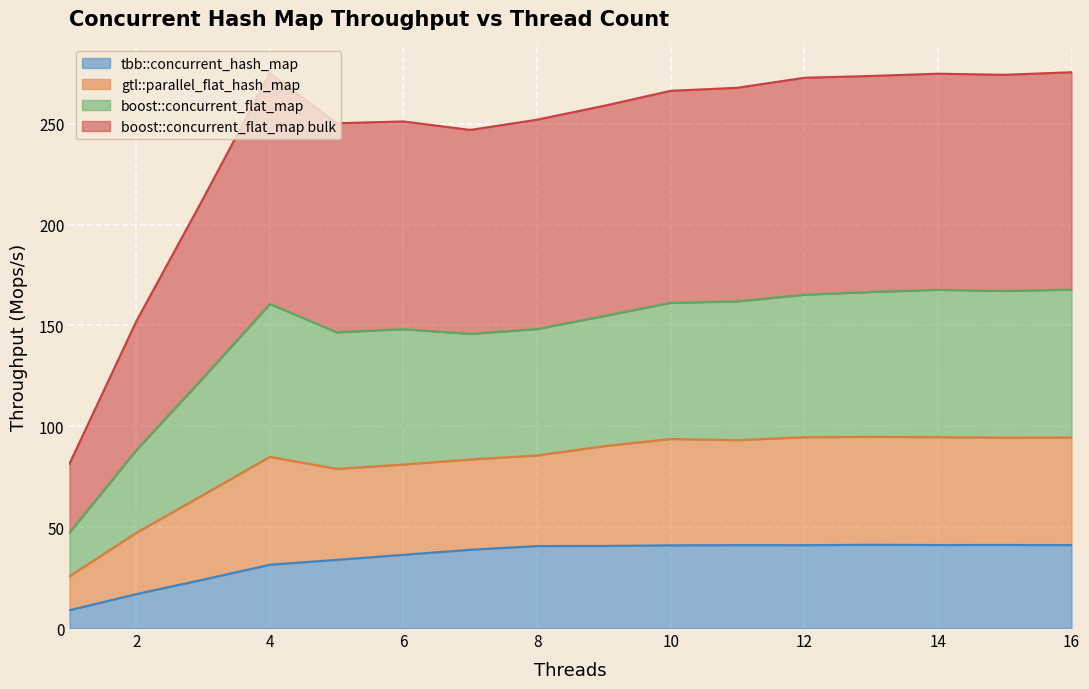

What are all the series names shown in the legend?

tbb::concurrent_hash_map, gtl::parallel_flat_hash_map, boost::concurrent_flat_map, boost::concurrent_flat_map bulk